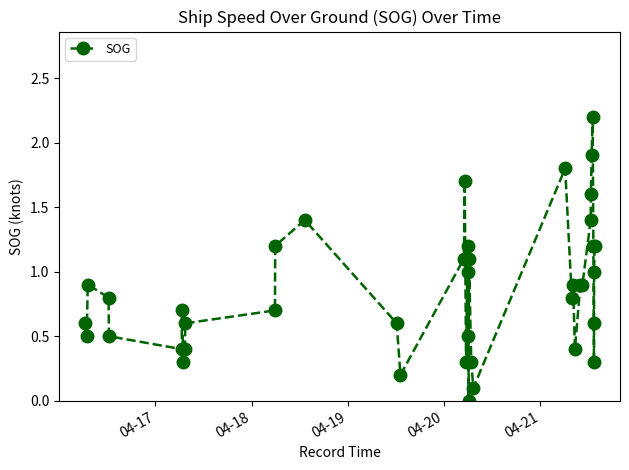

Reading left to right, extract all data points from this chart.

0.6	0.5	0.9	0.8	0.5	0.4	0.7	0.3	0.4	0.6	0.7	1.2	1.4	0.6	0.2	1.1	1.7	0.3	1.2	0.5	1.0	0.0	1.1	0.3	0.1	1.8	0.8	0.9	0.4	0.9	0.9	1.4	1.6	1.9	2.2	1.2	0.6	0.3	1.0	1.2